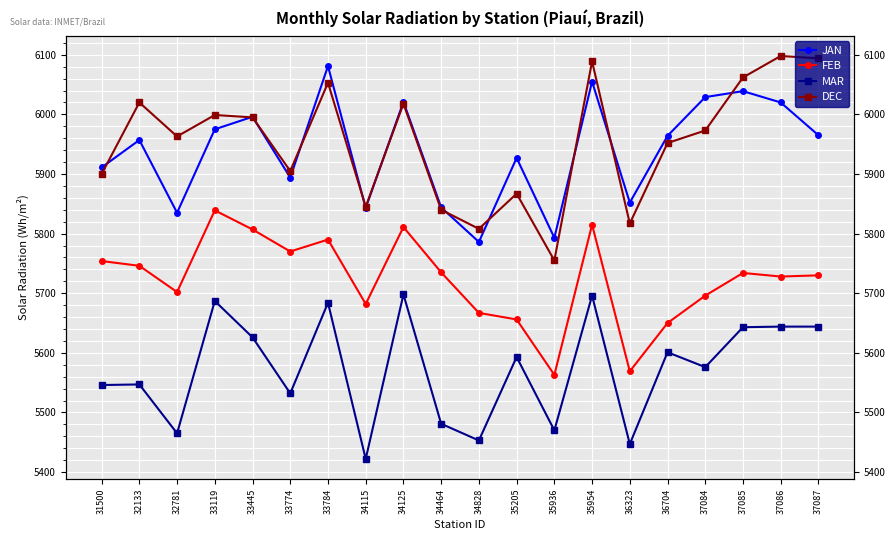

True or false: DEC has more than 1 points higher than both neighbors.

True